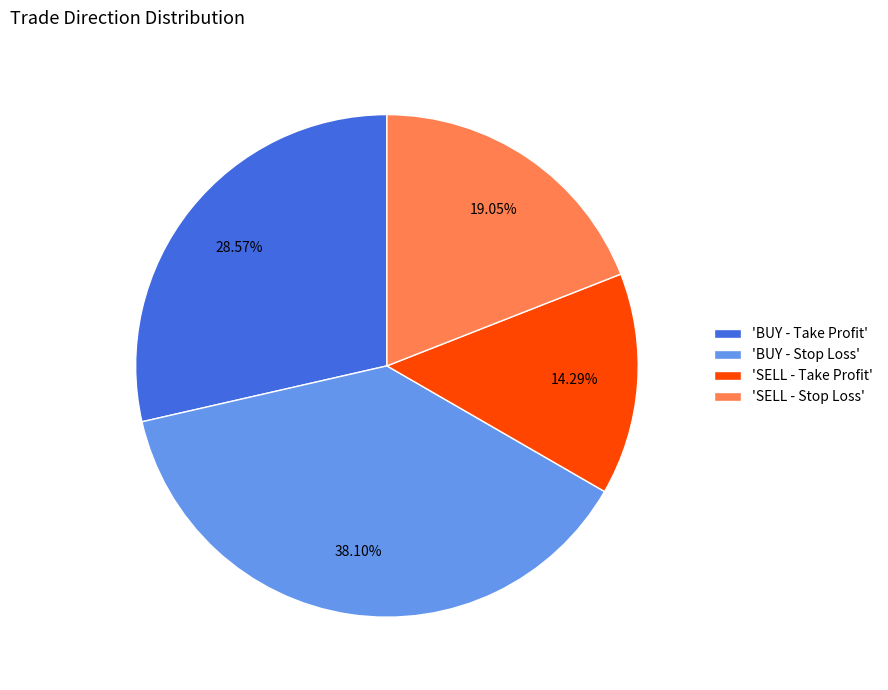

Rank the categories by value from lowest to highest.

'SELL - Take Profit', 'SELL - Stop Loss', 'BUY - Take Profit', 'BUY - Stop Loss'